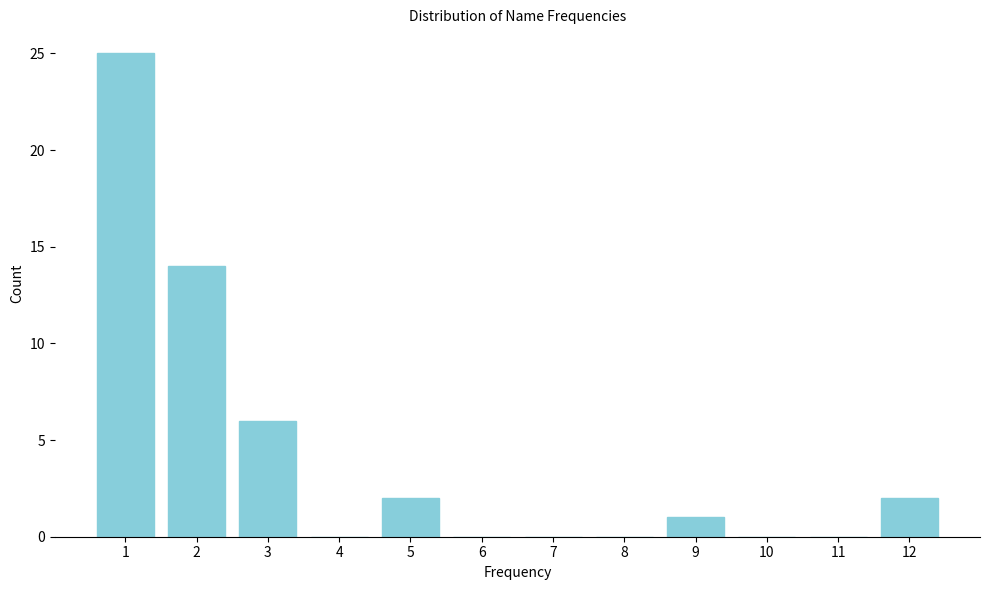

Reading left to right, list all the values displayed in this chart.

1=25	2=14	3=6	4=0	5=2	6=0	7=0	8=0	9=1	10=0	11=0	12=2